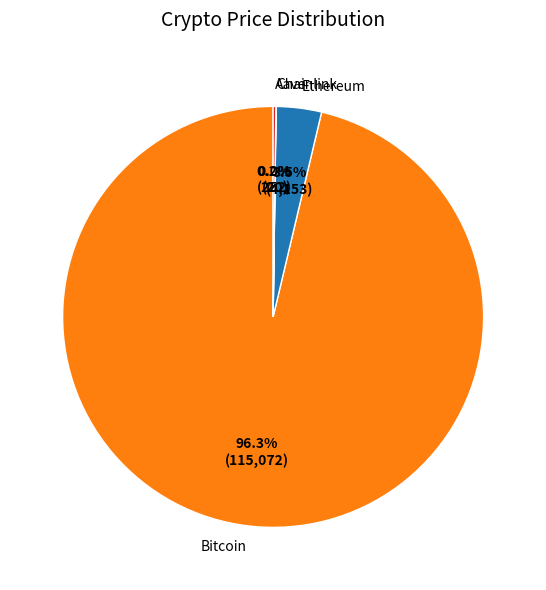

What percentage is the Bitcoin slice, to the nearest percent?

96%